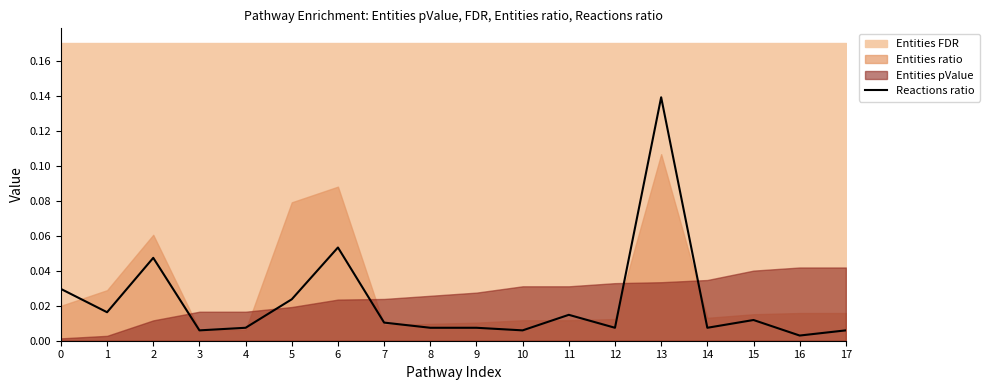

At which category does the data reach its first local peak?

2